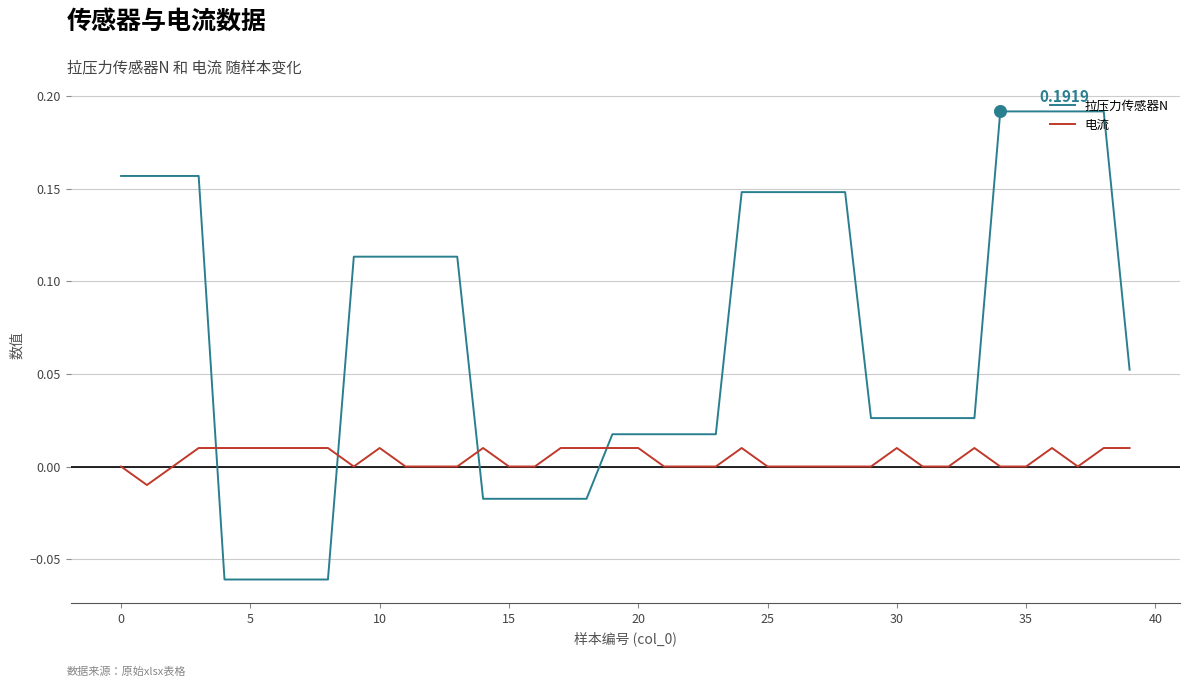

Which series has the widest spread of values?

拉压力传感器N